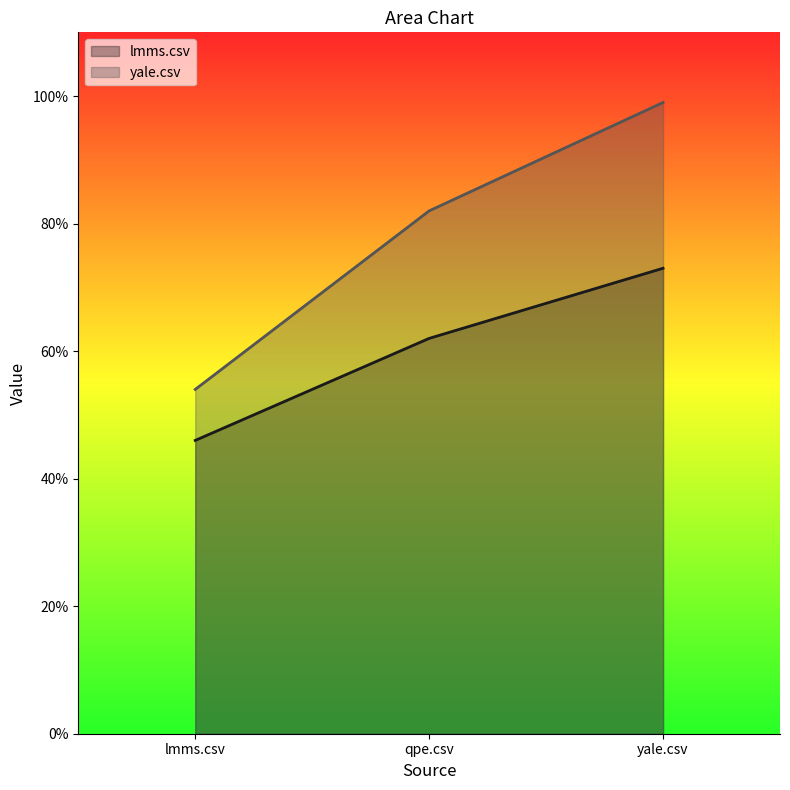

What is the maximum value shown in the chart?

1.0